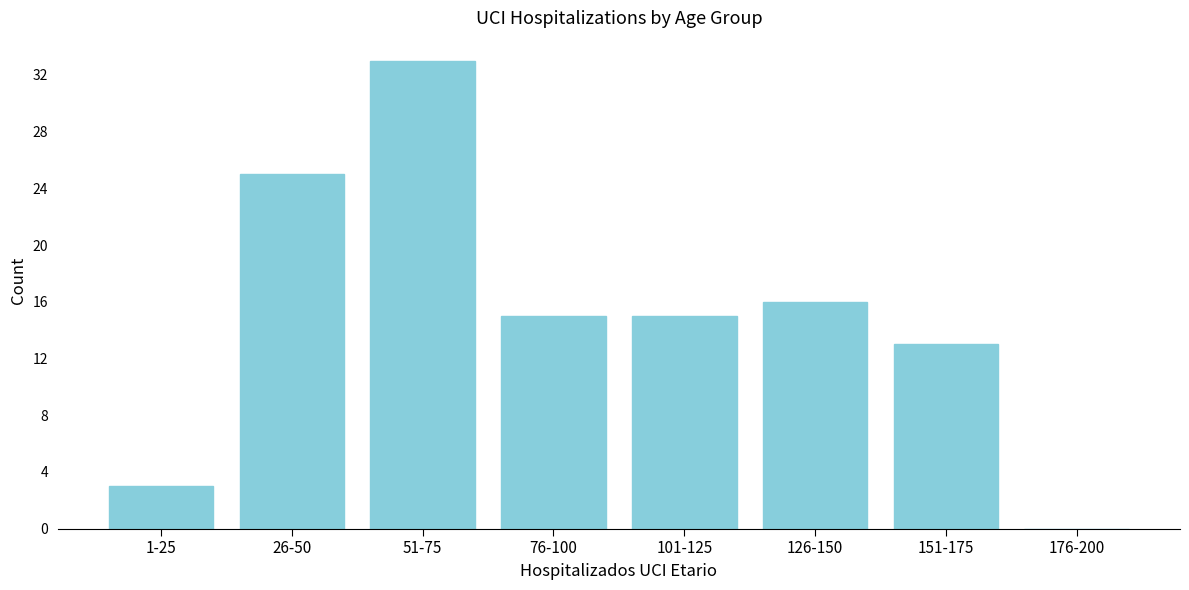

Reading left to right, extract all data points from this chart.

1-25=3	26-50=25	51-75=33	76-100=15	101-125=15	126-150=16	151-175=13	176-200=0